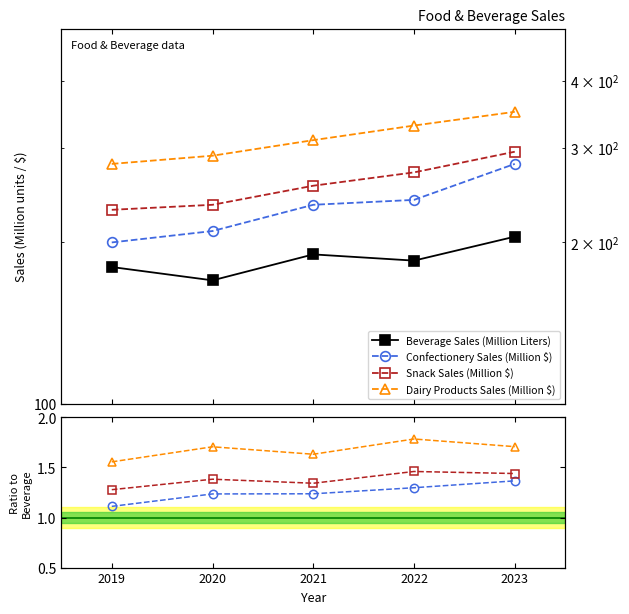

At how many categories does at least one series exceed 66?

5